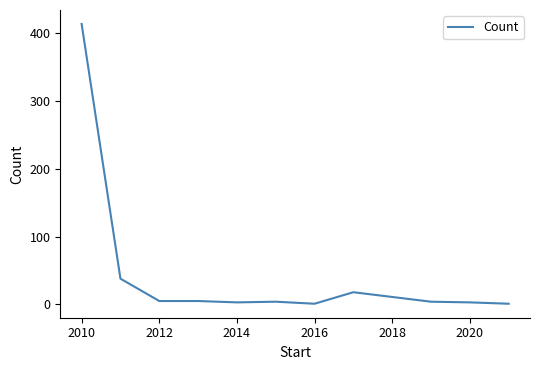

What is the greatest value displayed?

414